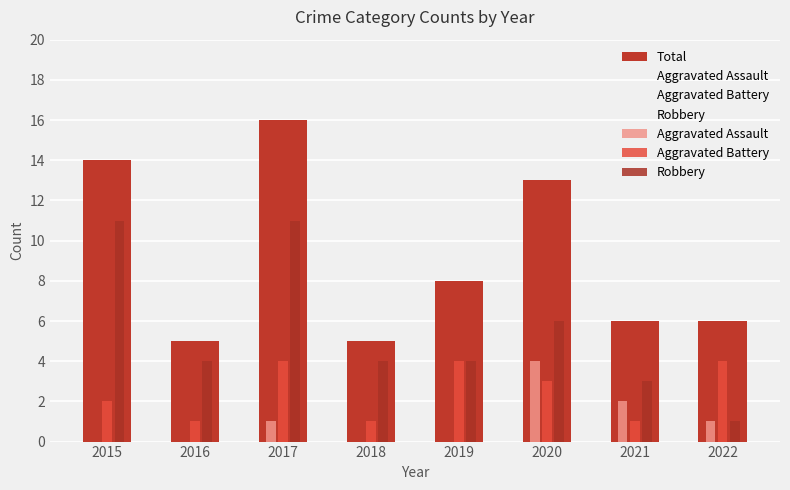

How many distinct data groups are displayed?

4